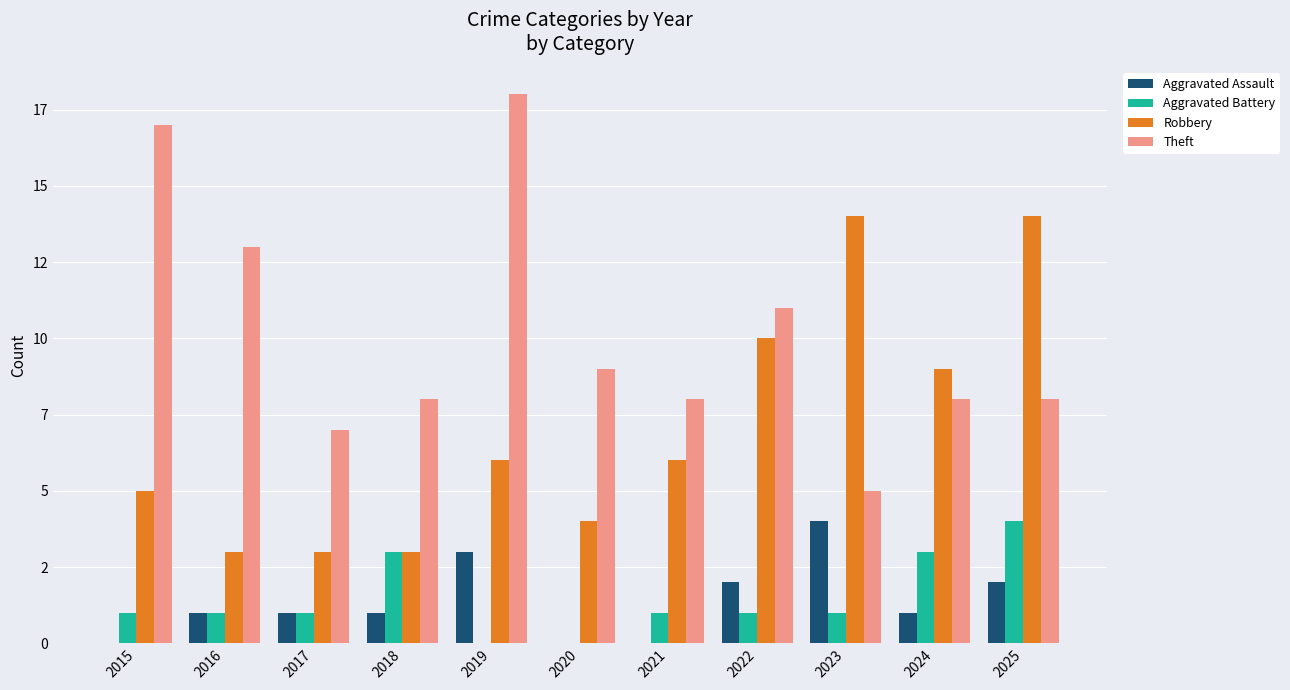

List the labels in order of Robbery value, largest first.

2023, 2025, 2022, 2024, 2019, 2021, 2015, 2020, 2016, 2017, 2018